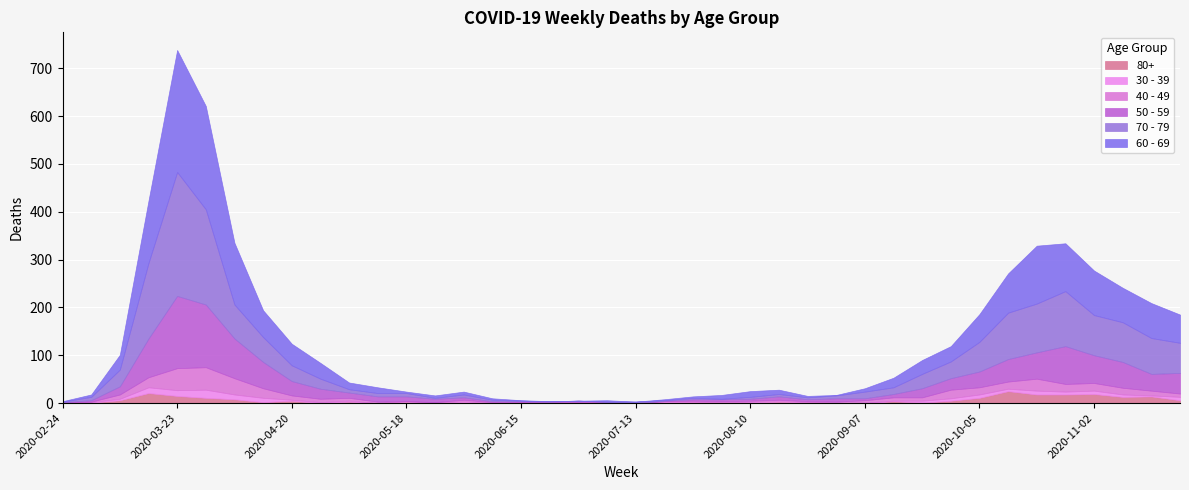

What is the maximum value for 50 - 59?

151